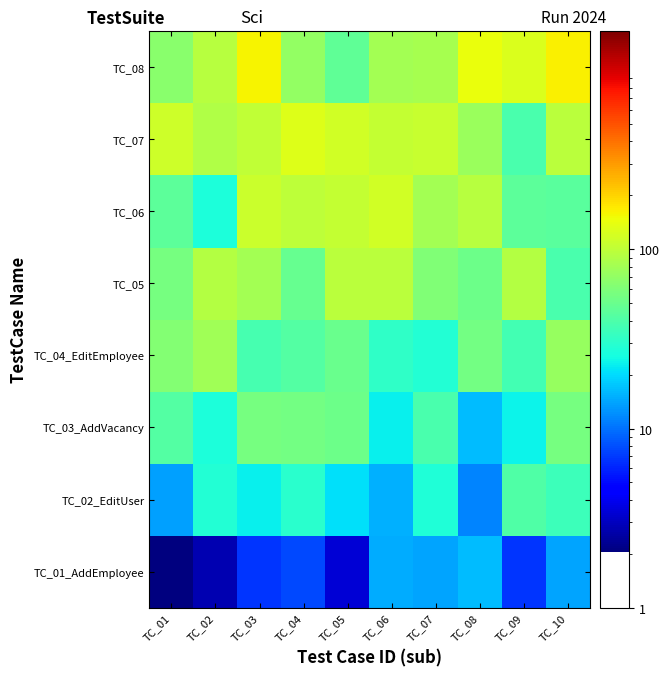

Rank the series at TC_02 from highest to lowest value.

TC_08, TC_05, TC_07, TC_04_EditEmployee, TC_02_EditUser, TC_06, TC_03_AddVacancy, TC_01_AddEmployee